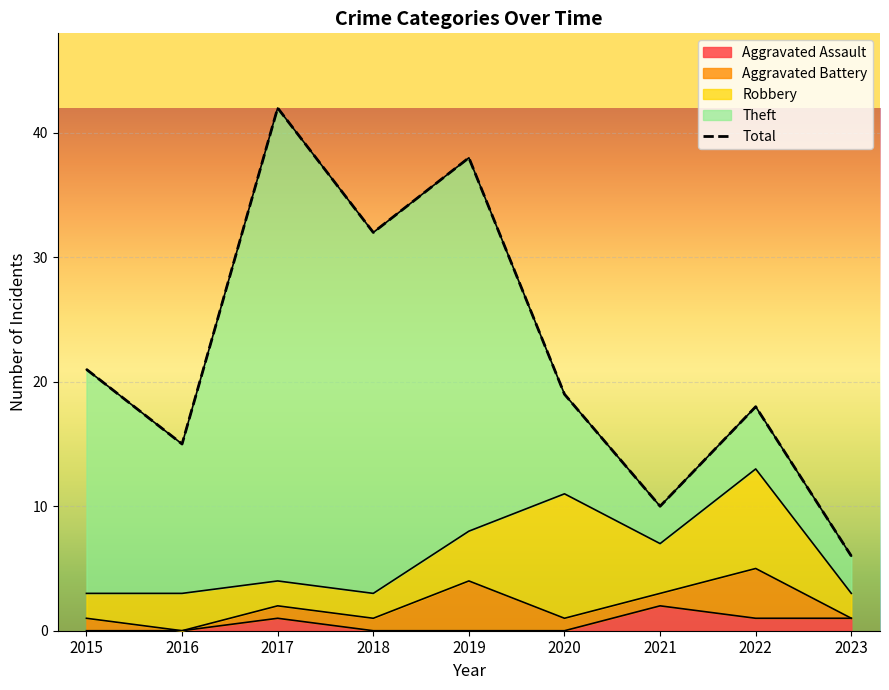

How many points are lower than both their immediate neighbors (excluding endpoints)?

3